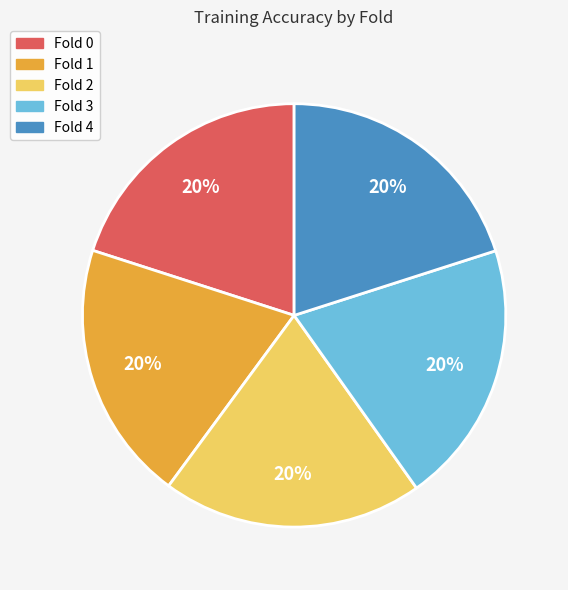

To the nearest percent, what is the combined percentage of Fold 2 and Fold 0?

40%